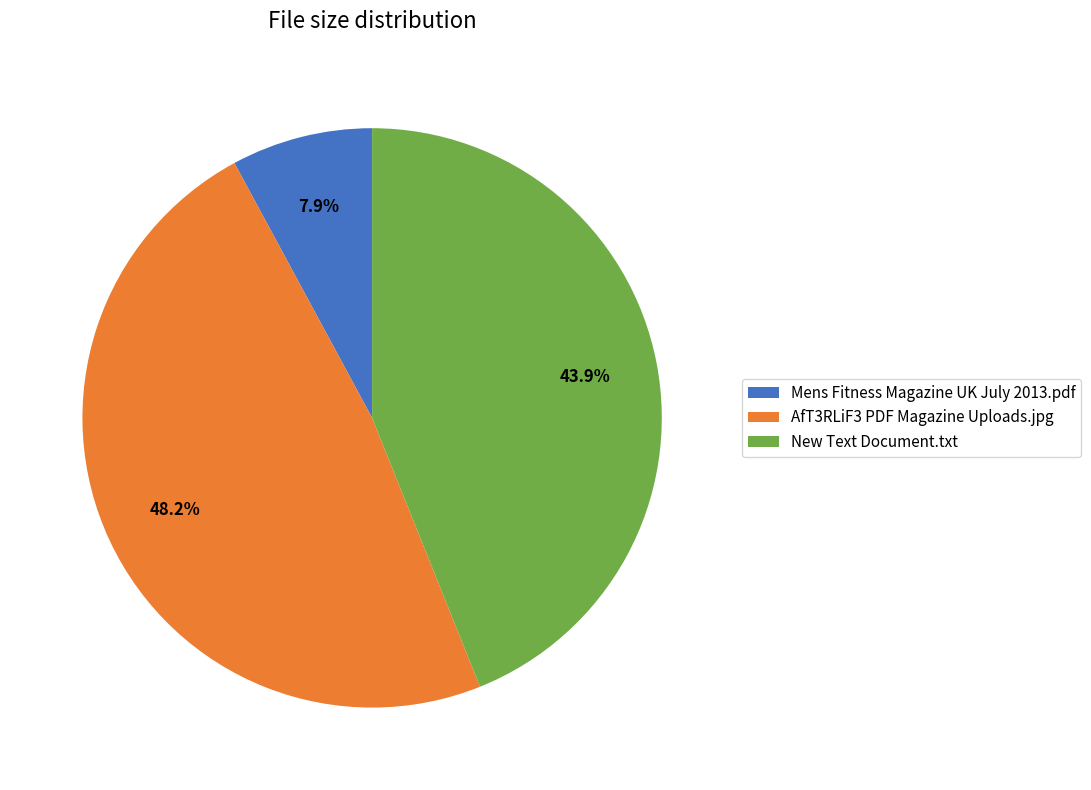

How many segments does this pie chart have?

3